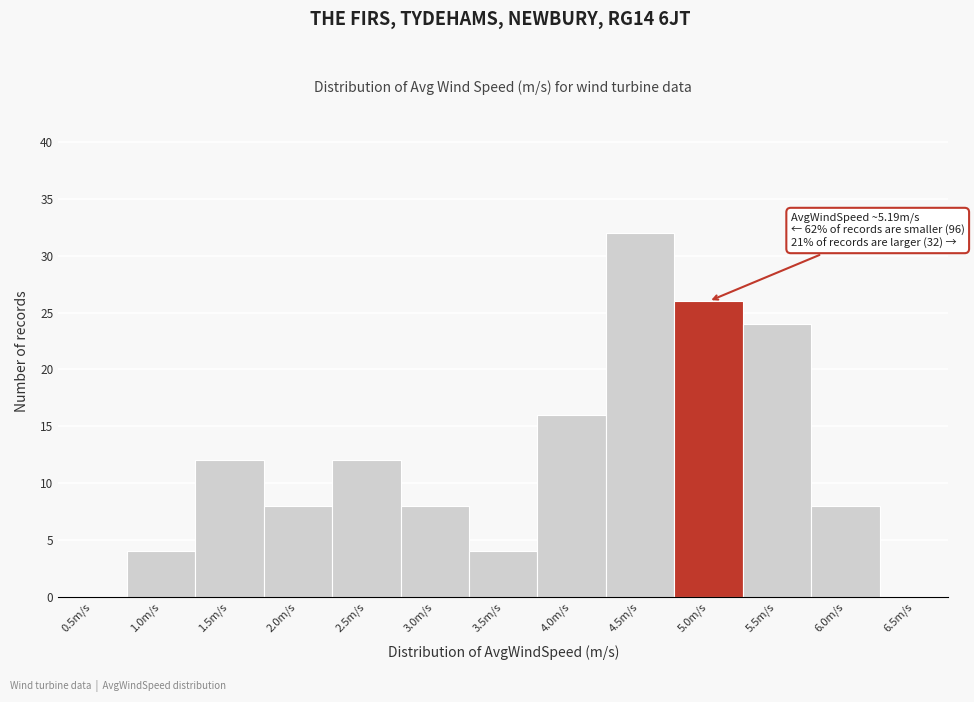

Reading left to right, transcribe all the data shown in this chart.

0.5m/s=0	1.0m/s=4	1.5m/s=12	2.0m/s=8	2.5m/s=12	3.0m/s=8	3.5m/s=4	4.0m/s=16	4.5m/s=32	5.0m/s=26	5.5m/s=24	6.0m/s=8	6.5m/s=0